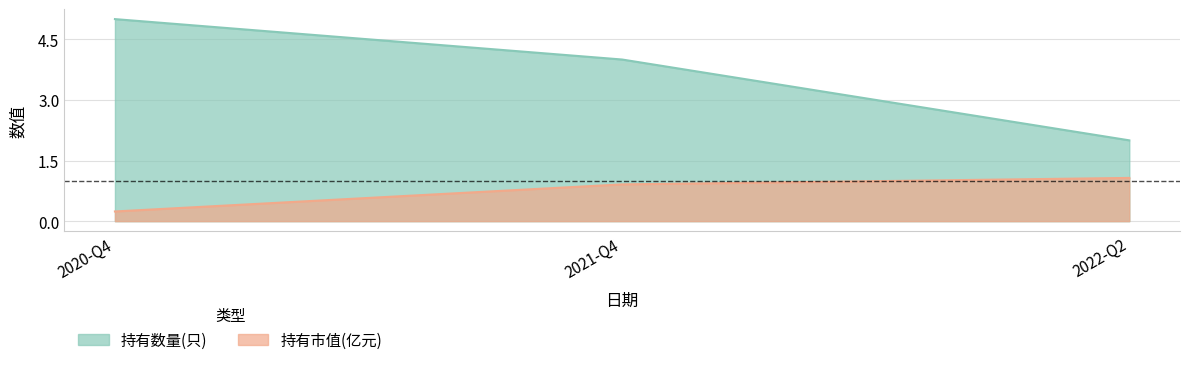

What are all the series names shown in the legend?

持有数量(只), 持有市值(亿元)